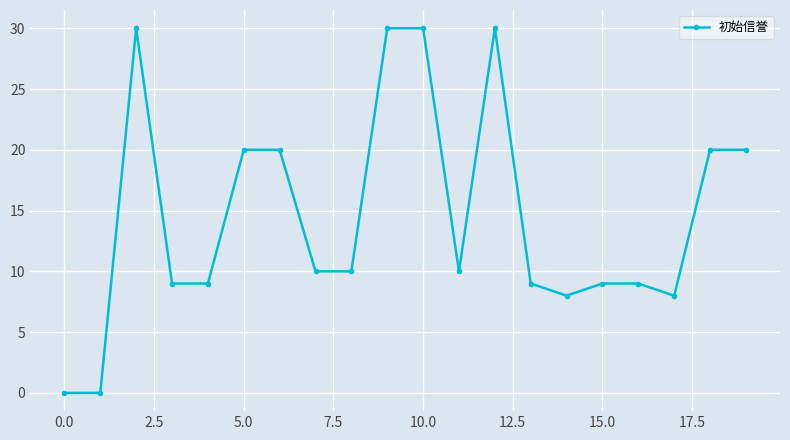

What is the maximum value shown in the chart?

30